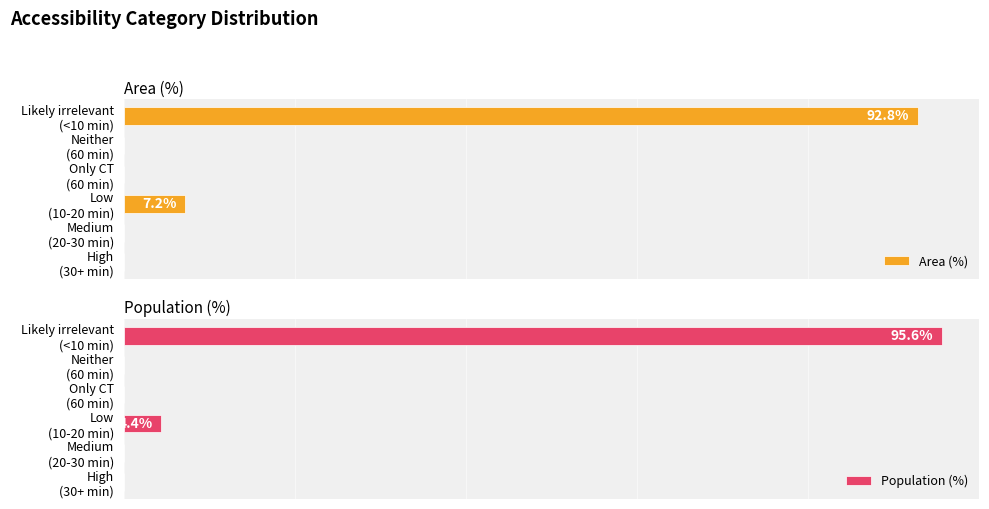

Between Likely irrelevant (<10 min) and Neither (60 min), which is larger?

Likely irrelevant (<10 min)